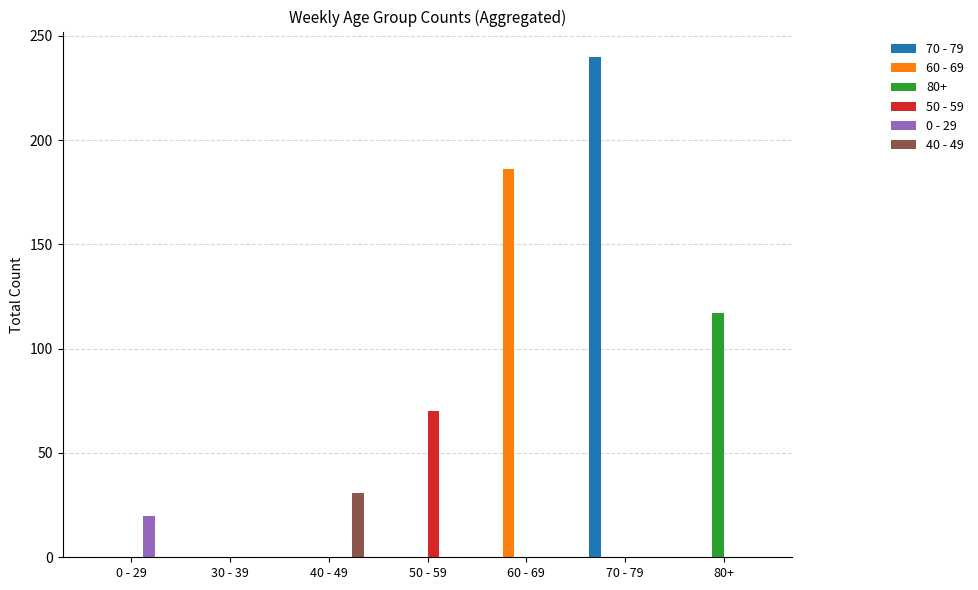

At which category is the sum across all series the highest?

70 - 79